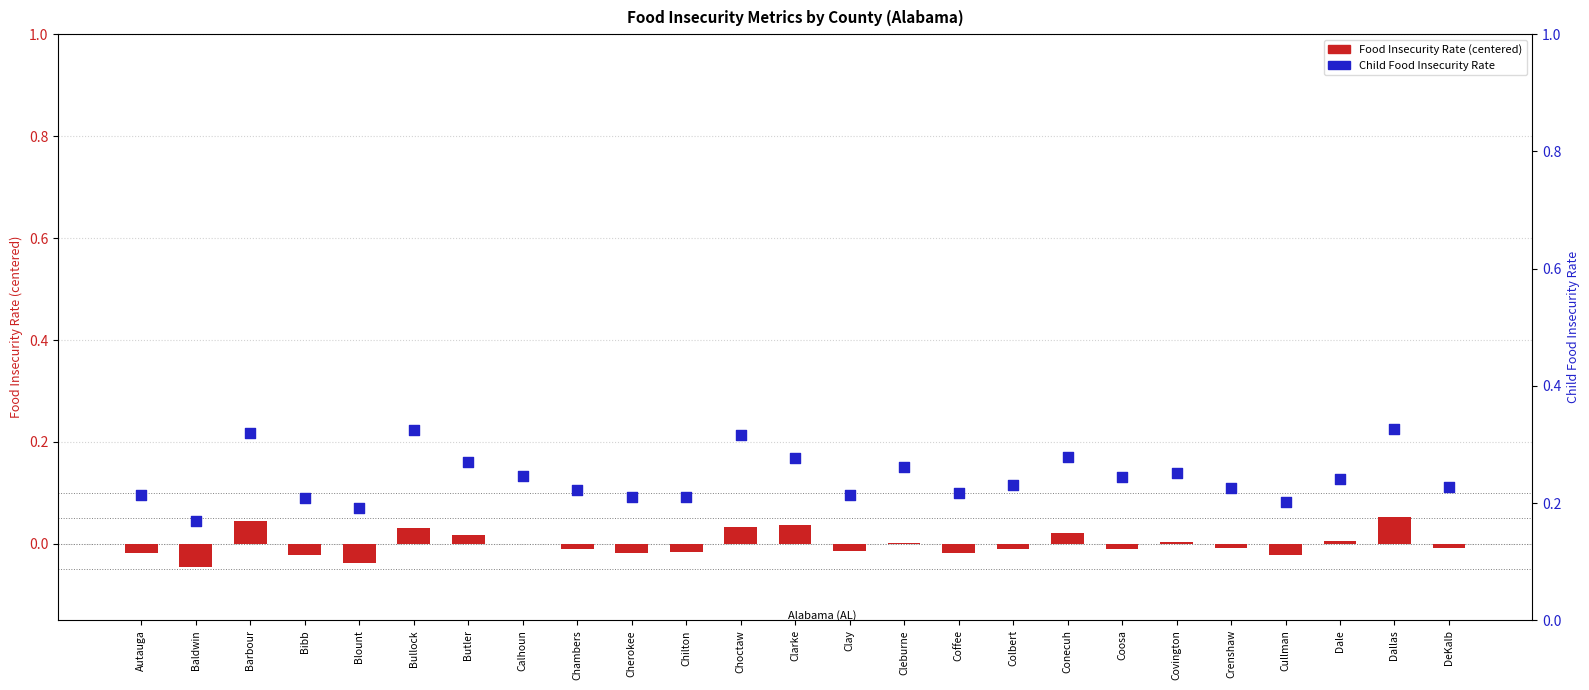

Is the value of Food Insec. Rate (centered) at Clarke greater than the value of Child Food Insec. Rate at DeKalb?

No